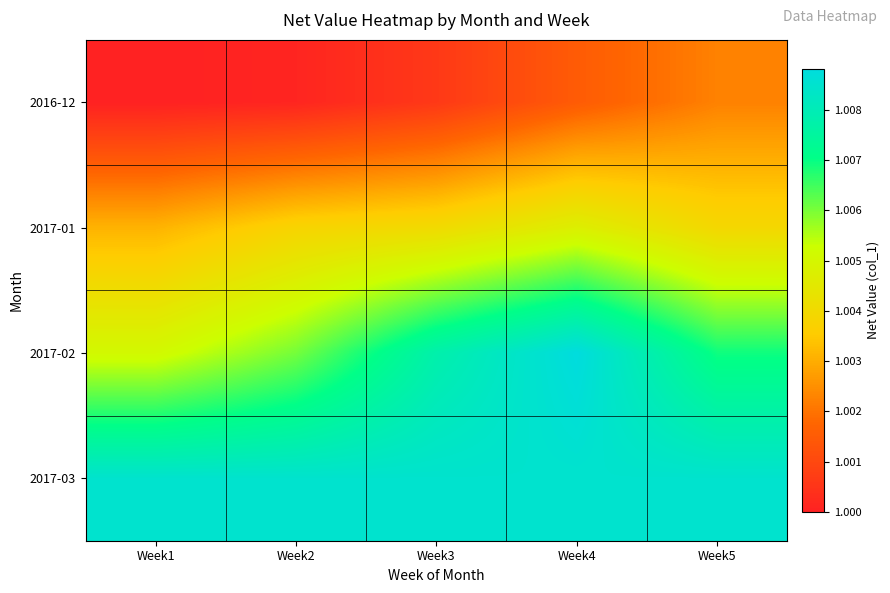

Which series has the widest spread of values?

2017-02